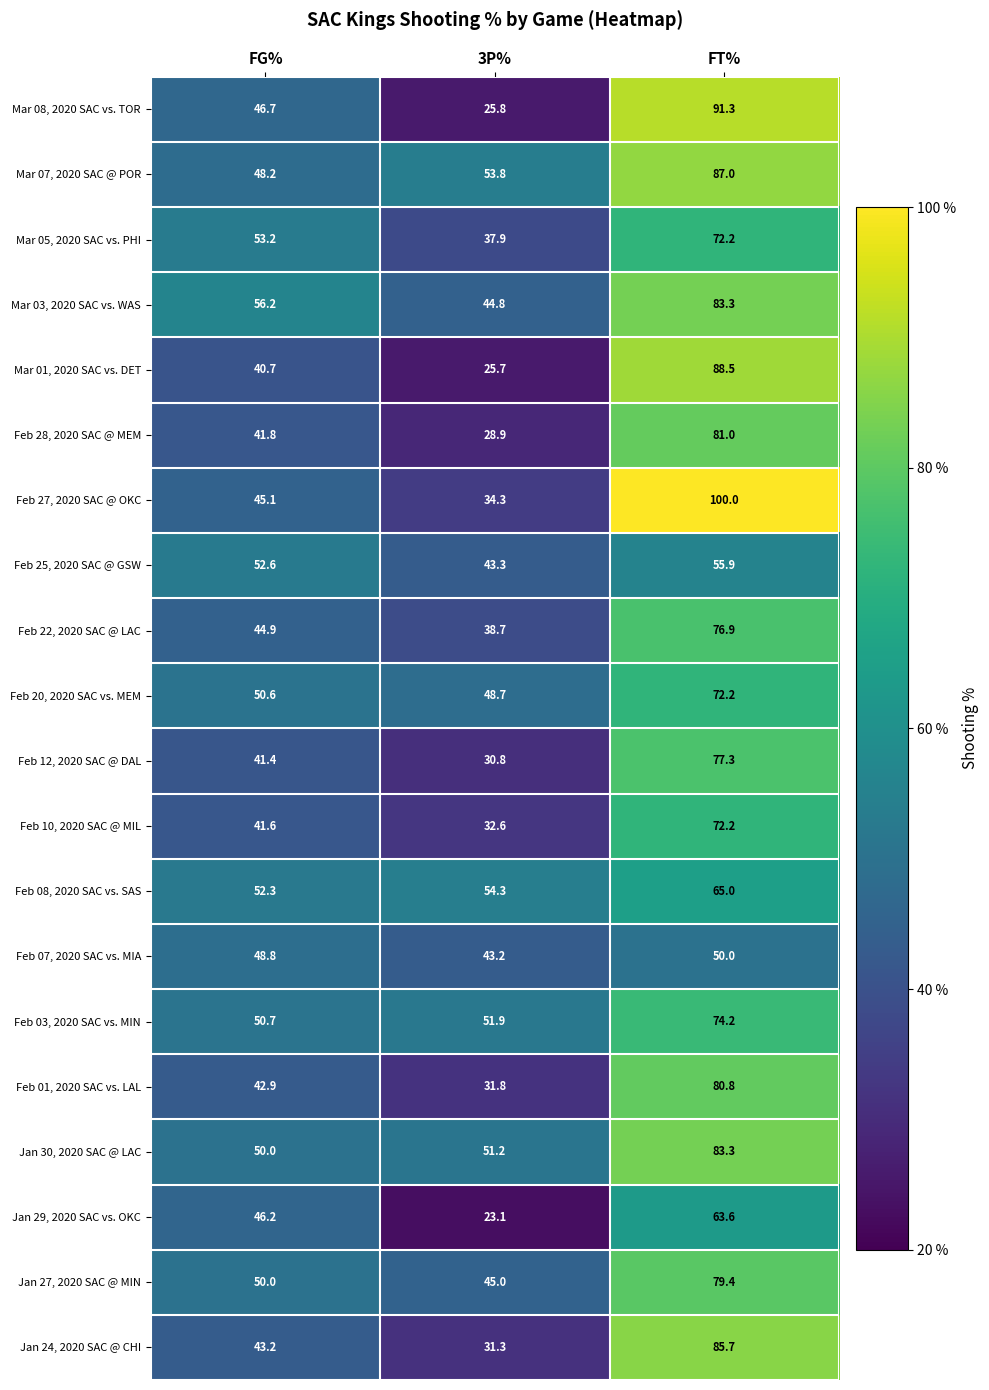

What is the difference between the highest and lowest values at FT%?

50.0